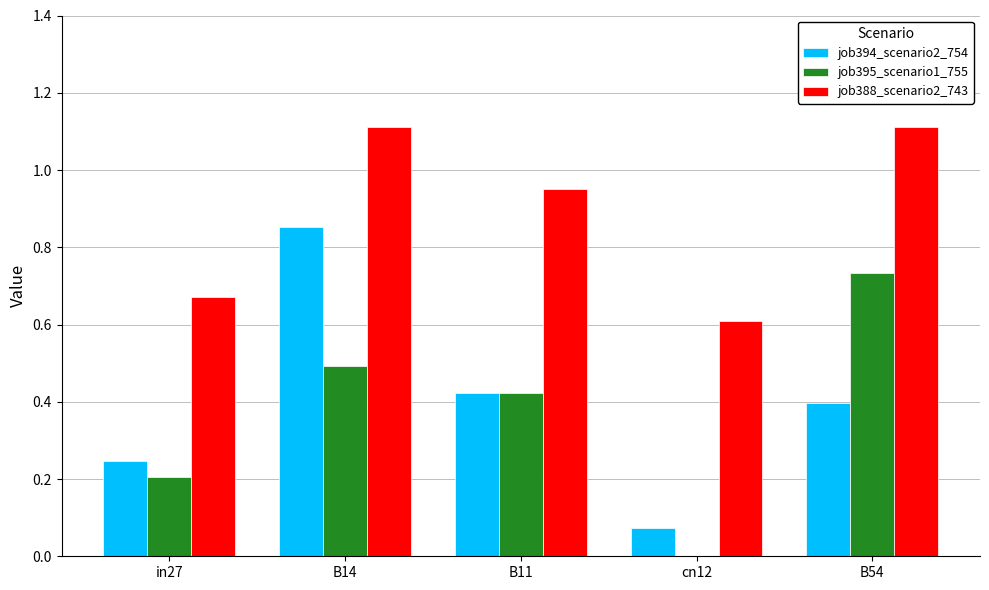

What is the maximum value shown in the chart?

1.1